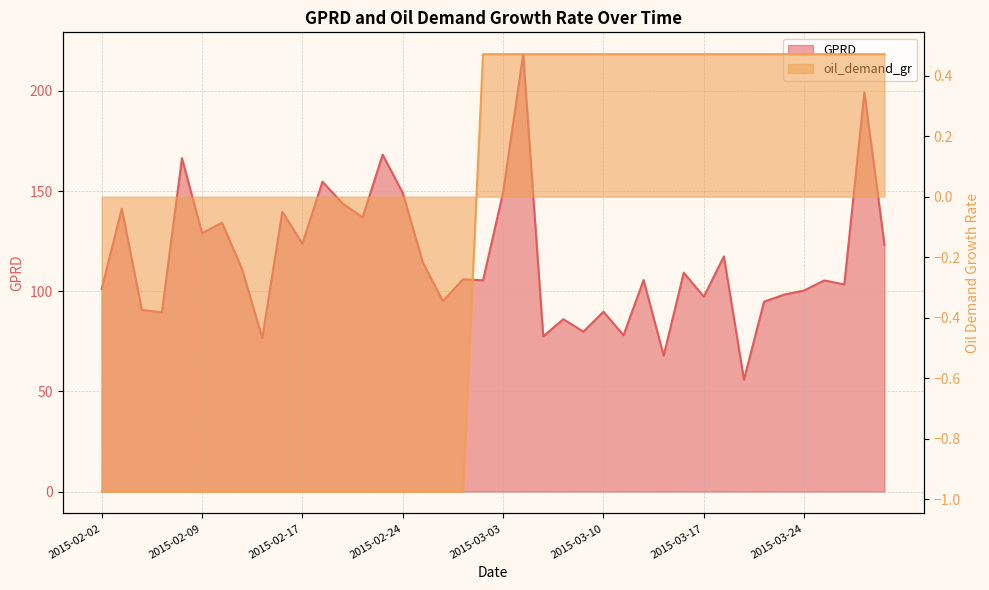

What is the average value of the GPRD series?

115.8